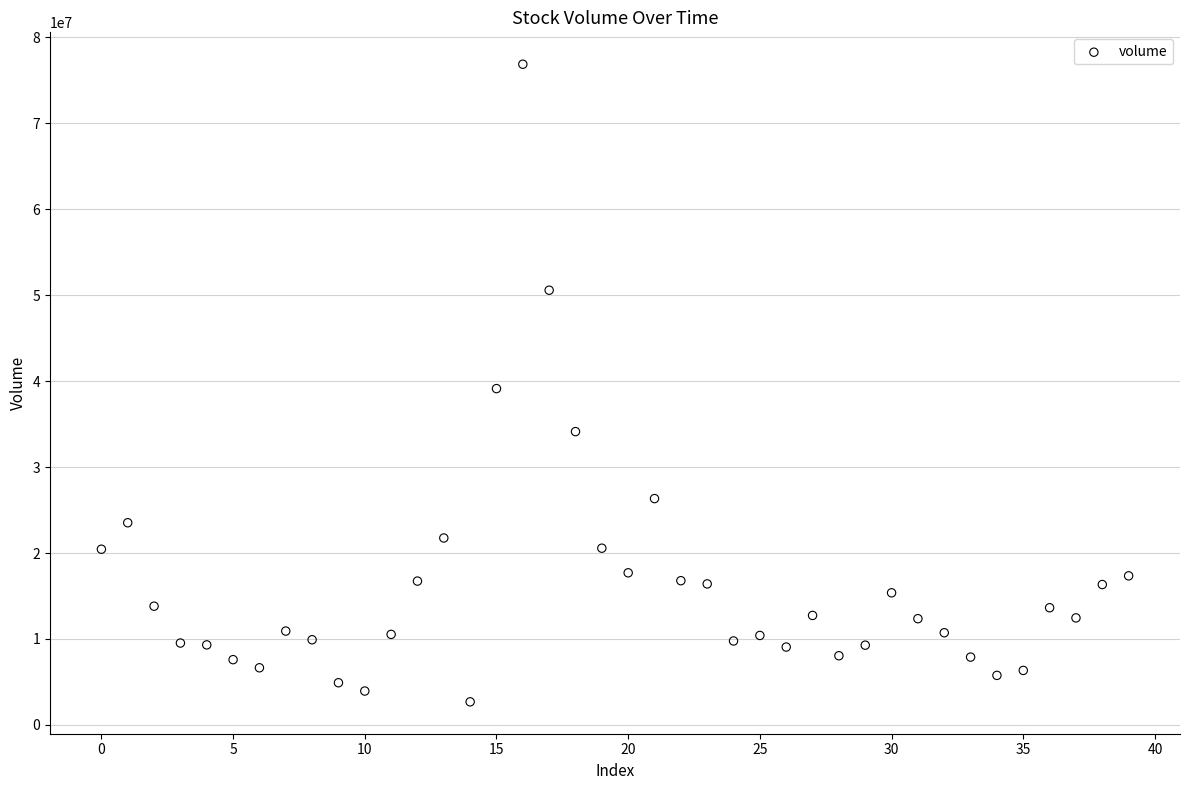

What is the range of Y values (max minus min)?

74210819